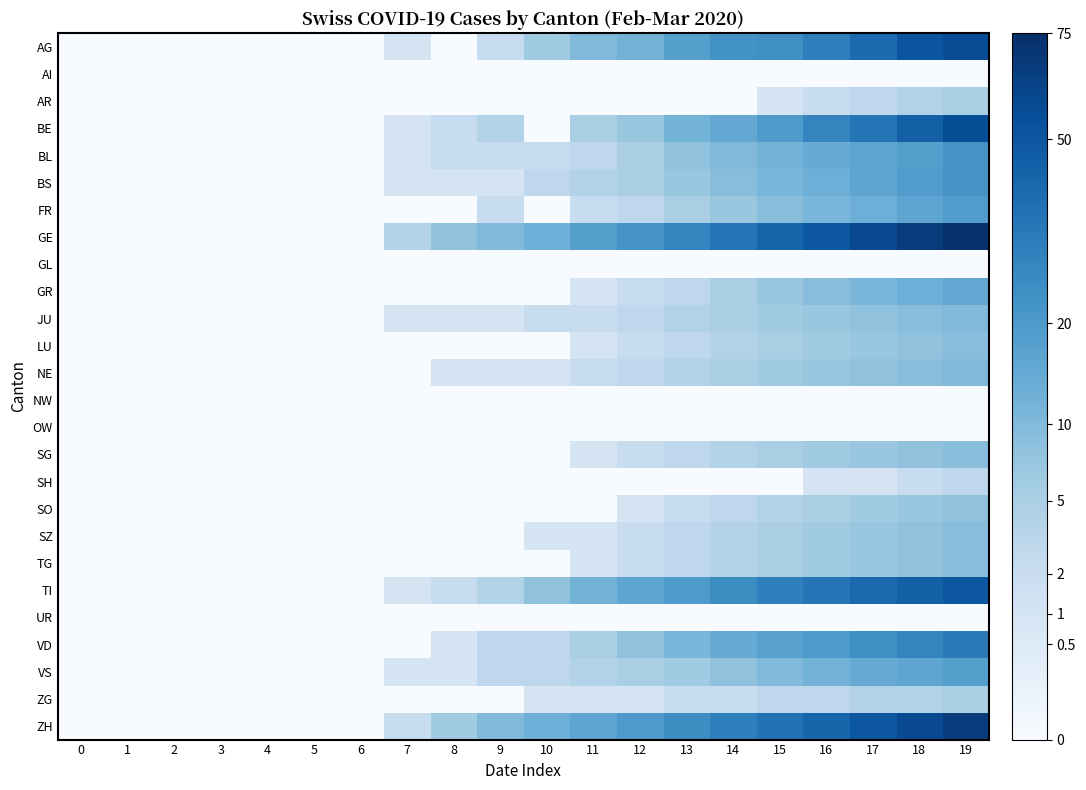

Reading left to right, transcribe all the data shown in this chart.

AG: 0=0	1=0	2=0	3=0	4=0	5=0	6=0	7=1	8=0	9=2	10=6	11=10	12=12	13=18	14=23	15=24	16=30	17=39	18=51	19=56
AI: 0=0	1=0	2=0	3=0	4=0	5=0	6=0	7=0	8=0	9=0	10=0	11=0	12=0	13=0	14=0	15=0	16=0	17=0	18=0	19=0
AR: 0=0	1=0	2=0	3=0	4=0	5=0	6=0	7=0	8=0	9=0	10=0	11=0	12=0	13=0	14=0	15=1	16=2	17=3	18=4	19=5
BE: 0=0	1=0	2=0	3=0	4=0	5=0	6=0	7=1	8=2	9=4	10=0	11=5	12=7	13=12	14=15	15=20	16=28	17=35	18=45	19=55
BL: 0=0	1=0	2=0	3=0	4=0	5=0	6=0	7=1	8=2	9=2	10=2	11=3	12=5	13=8	14=10	15=12	16=14	17=16	18=18	19=22
BS: 0=0	1=0	2=0	3=0	4=0	5=0	6=0	7=1	8=1	9=1	10=3	11=4	12=5	13=7	14=9	15=11	16=13	17=16	18=19	19=22
FR: 0=0	1=0	2=0	3=0	4=0	5=0	6=0	7=0	8=0	9=2	10=0	11=2	12=3	13=5	14=7	15=9	16=11	17=13	18=16	19=19
GE: 0=0	1=0	2=0	3=0	4=0	5=0	6=0	7=4	8=8	9=10	10=13	11=18	12=22	13=28	14=35	15=42	16=50	17=58	18=66	19=75
GL: 0=0	1=0	2=0	3=0	4=0	5=0	6=0	7=0	8=0	9=0	10=0	11=0	12=0	13=0	14=0	15=0	16=0	17=0	18=0	19=0
GR: 0=0	1=0	2=0	3=0	4=0	5=0	6=0	7=0	8=0	9=0	10=0	11=1	12=2	13=3	14=5	15=7	16=9	17=11	18=13	19=15
JU: 0=0	1=0	2=0	3=0	4=0	5=0	6=0	7=1	8=1	9=1	10=2	11=2	12=3	13=4	14=5	15=6	16=7	17=8	18=9	19=10
LU: 0=0	1=0	2=0	3=0	4=0	5=0	6=0	7=0	8=0	9=0	10=0	11=1	12=2	13=3	14=4	15=5	16=6	17=7	18=8	19=9
NE: 0=0	1=0	2=0	3=0	4=0	5=0	6=0	7=0	8=1	9=1	10=1	11=2	12=3	13=4	14=5	15=6	16=7	17=8	18=9	19=10
NW: 0=0	1=0	2=0	3=0	4=0	5=0	6=0	7=0	8=0	9=0	10=0	11=0	12=0	13=0	14=0	15=0	16=0	17=0	18=0	19=0
OW: 0=0	1=0	2=0	3=0	4=0	5=0	6=0	7=0	8=0	9=0	10=0	11=0	12=0	13=0	14=0	15=0	16=0	17=0	18=0	19=0
SG: 0=0	1=0	2=0	3=0	4=0	5=0	6=0	7=0	8=0	9=0	10=0	11=1	12=2	13=3	14=4	15=5	16=6	17=7	18=8	19=9
SH: 0=0	1=0	2=0	3=0	4=0	5=0	6=0	7=0	8=0	9=0	10=0	11=0	12=0	13=0	14=0	15=0	16=1	17=1	18=2	19=3
SO: 0=0	1=0	2=0	3=0	4=0	5=0	6=0	7=0	8=0	9=0	10=0	11=0	12=1	13=2	14=3	15=4	16=5	17=6	18=7	19=8
SZ: 0=0	1=0	2=0	3=0	4=0	5=0	6=0	7=0	8=0	9=0	10=1	11=1	12=2	13=3	14=4	15=5	16=6	17=7	18=8	19=9
TG: 0=0	1=0	2=0	3=0	4=0	5=0	6=0	7=0	8=0	9=0	10=0	11=1	12=2	13=3	14=4	15=5	16=6	17=7	18=8	19=9
TI: 0=0	1=0	2=0	3=0	4=0	5=0	6=0	7=1	8=2	9=4	10=8	11=12	12=16	13=20	14=25	15=30	16=35	17=40	18=45	19=50
UR: 0=0	1=0	2=0	3=0	4=0	5=0	6=0	7=0	8=0	9=0	10=0	11=0	12=0	13=0	14=0	15=0	16=0	17=0	18=0	19=0
VD: 0=0	1=0	2=0	3=0	4=0	5=0	6=0	7=0	8=1	9=3	10=3	11=5	12=8	13=11	14=14	15=17	16=20	17=24	18=28	19=32
VS: 0=0	1=0	2=0	3=0	4=0	5=0	6=0	7=1	8=1	9=3	10=3	11=4	12=5	13=6	14=8	15=10	16=12	17=14	18=16	19=18
ZG: 0=0	1=0	2=0	3=0	4=0	5=0	6=0	7=0	8=0	9=0	10=1	11=1	12=1	13=2	14=2	15=3	16=3	17=4	18=4	19=5
ZH: 0=0	1=0	2=0	3=0	4=0	5=0	6=0	7=2	8=6	9=10	10=13	11=16	12=20	13=25	14=30	15=36	16=42	17=50	18=58	19=66